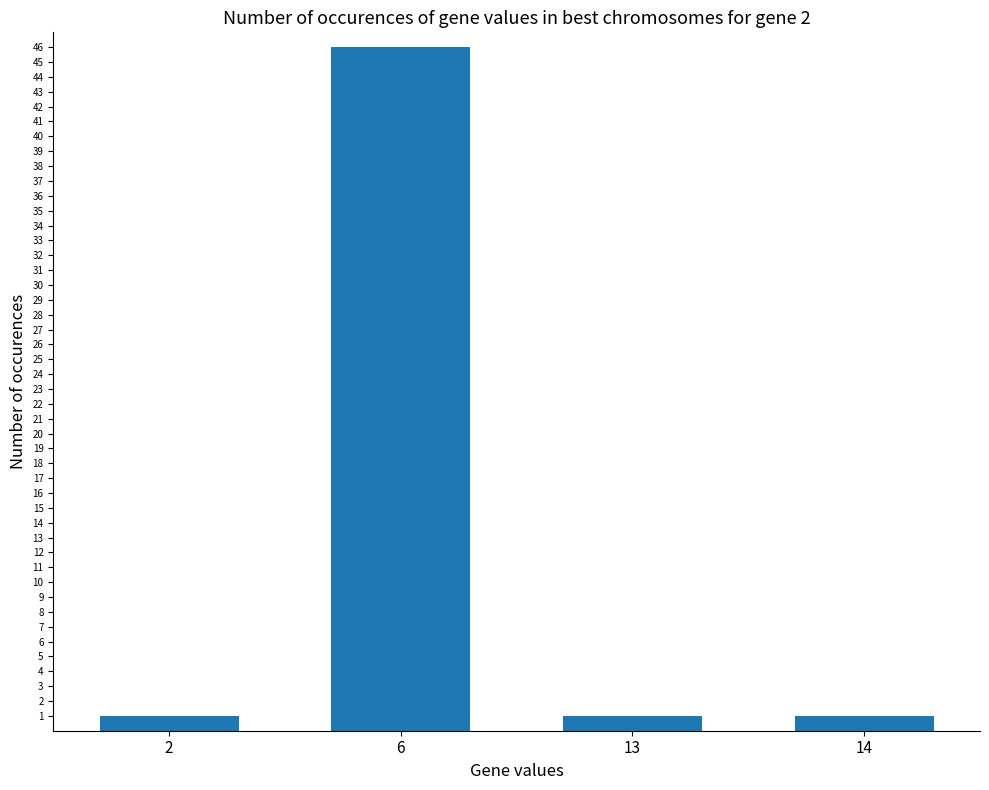

The value at 13 is 1. True or false?

True